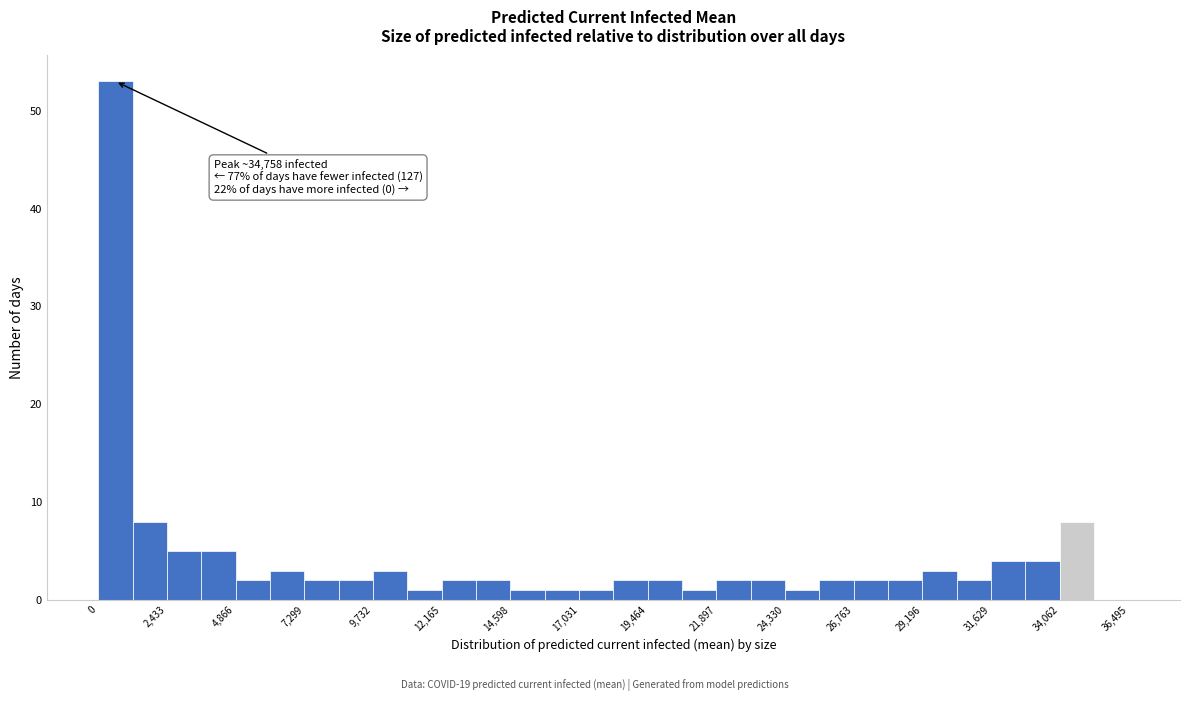

Read against the x-axis, roughly where is the centre of the tallest bar?

500